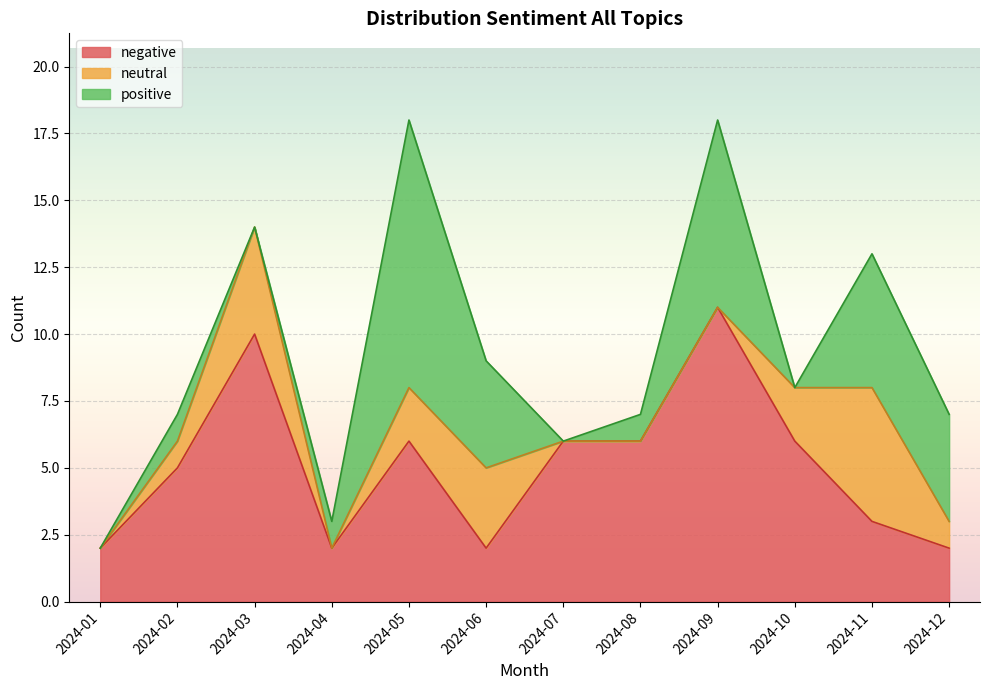

Which category has the highest value across all series?

2024-09